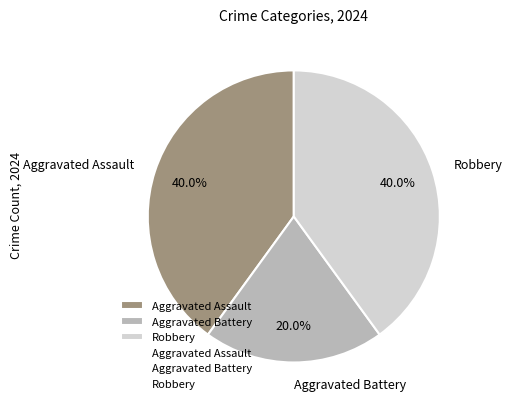

How many segments does this pie chart have?

3